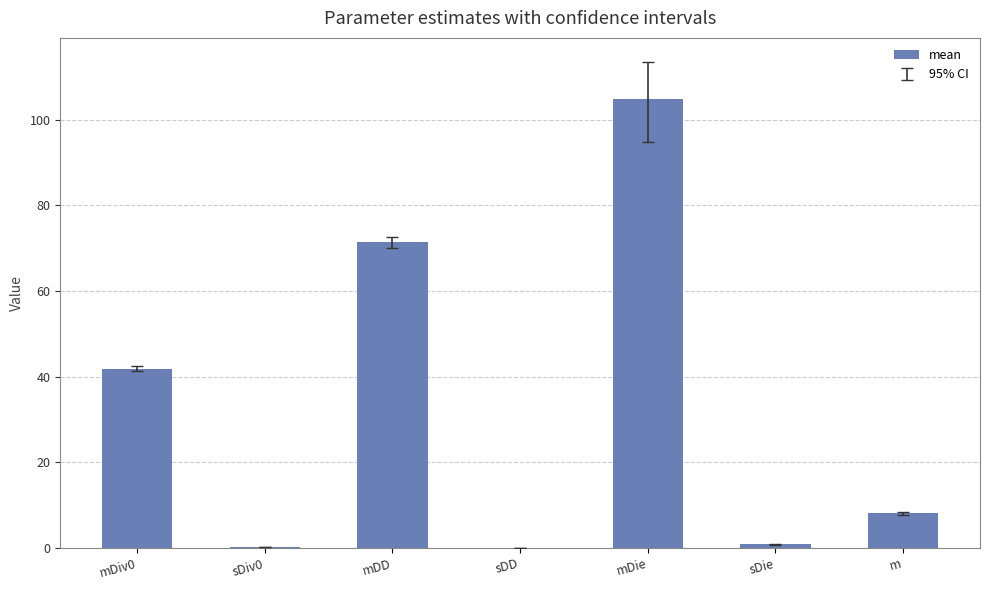

What is the maximum value shown in the chart?

104.7